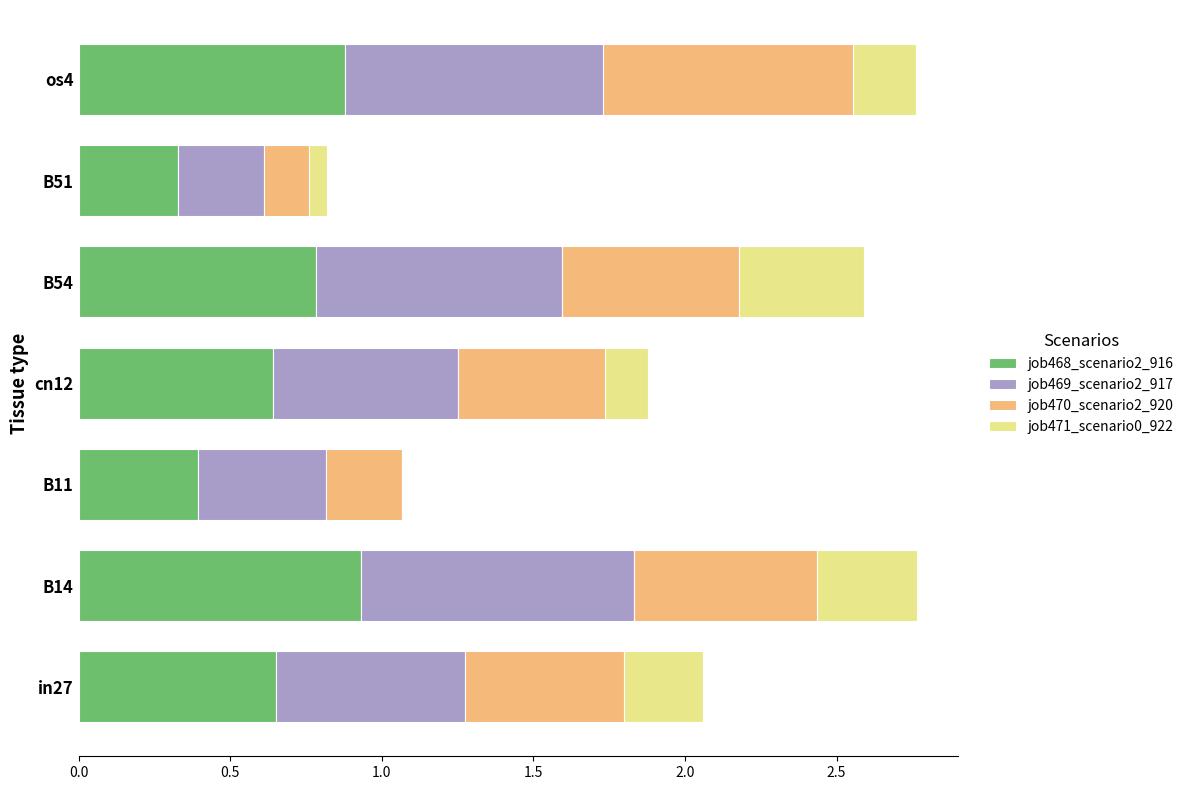

What is the sum of all job468_scenario2_916 values?

4.6